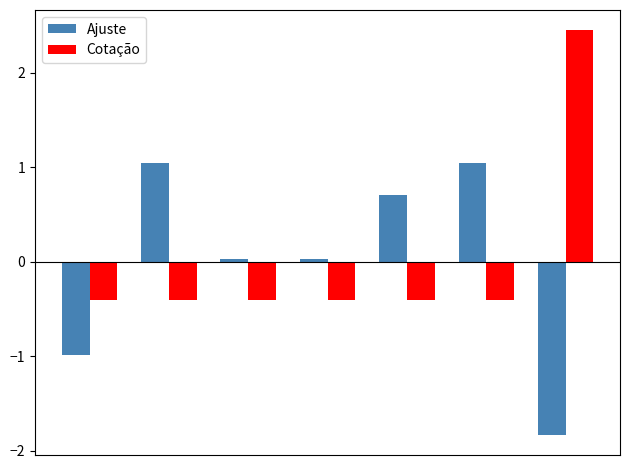

List the series in order of their peak value, lowest first.

Ajuste, Cotação